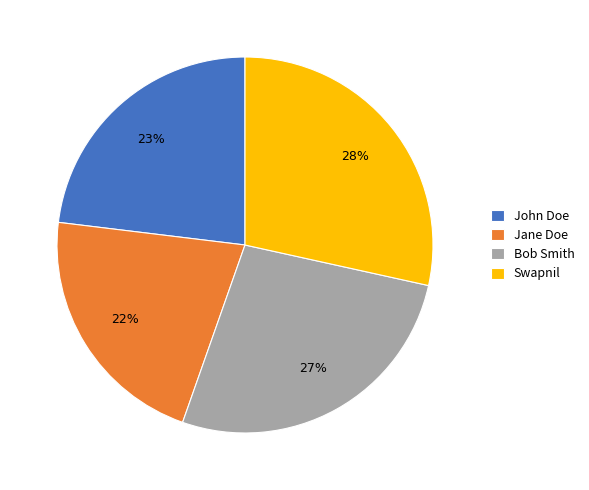

Rank the categories by value from lowest to highest.

Jane Doe, John Doe, Bob Smith, Swapnil